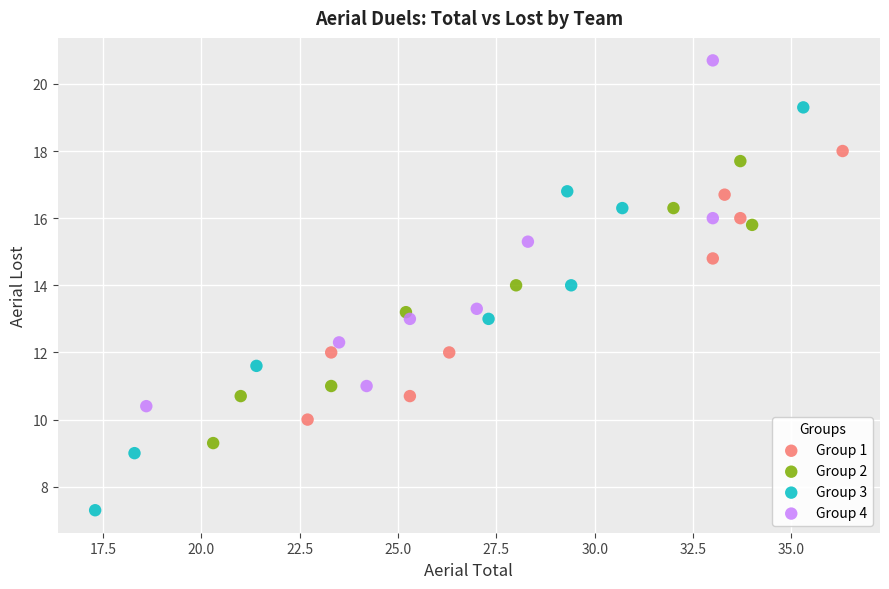

Which series reaches the minimum Y coordinate?

Group 3